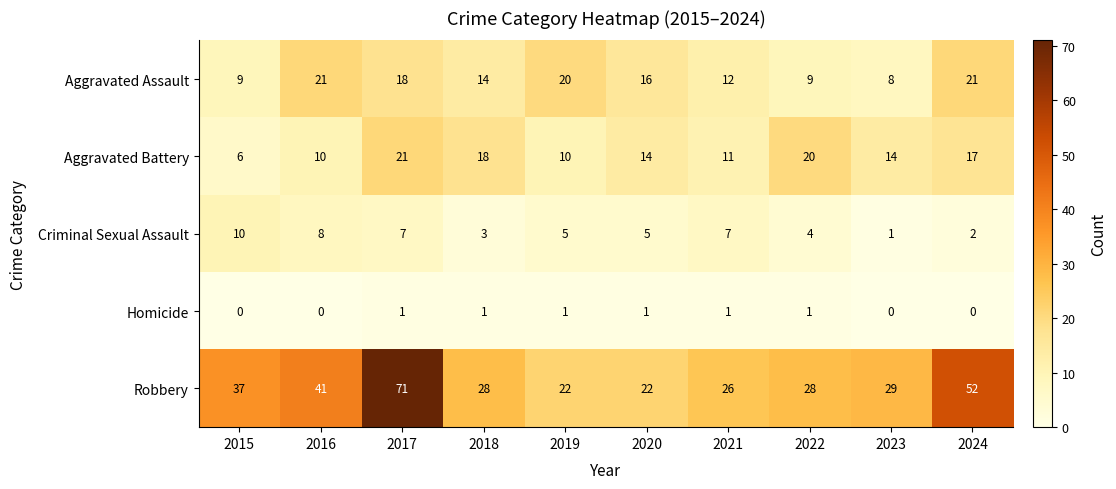

At which label does Robbery first exceed 29?

2015